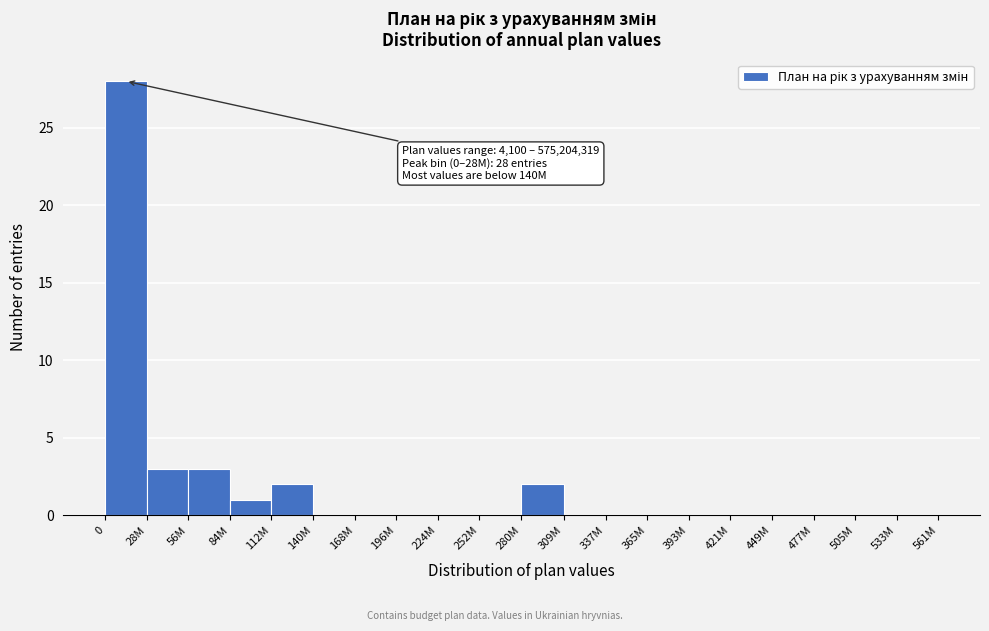

Reading left to right, list all the values displayed in this chart.

0=28	28M=3	56M=3	84M=1	112M=2	140M=0	168M=0	196M=0	224M=0	252M=0	280M=2	309M=0	337M=0	365M=0	393M=0	421M=0	449M=0	477M=0	505M=0	533M=0